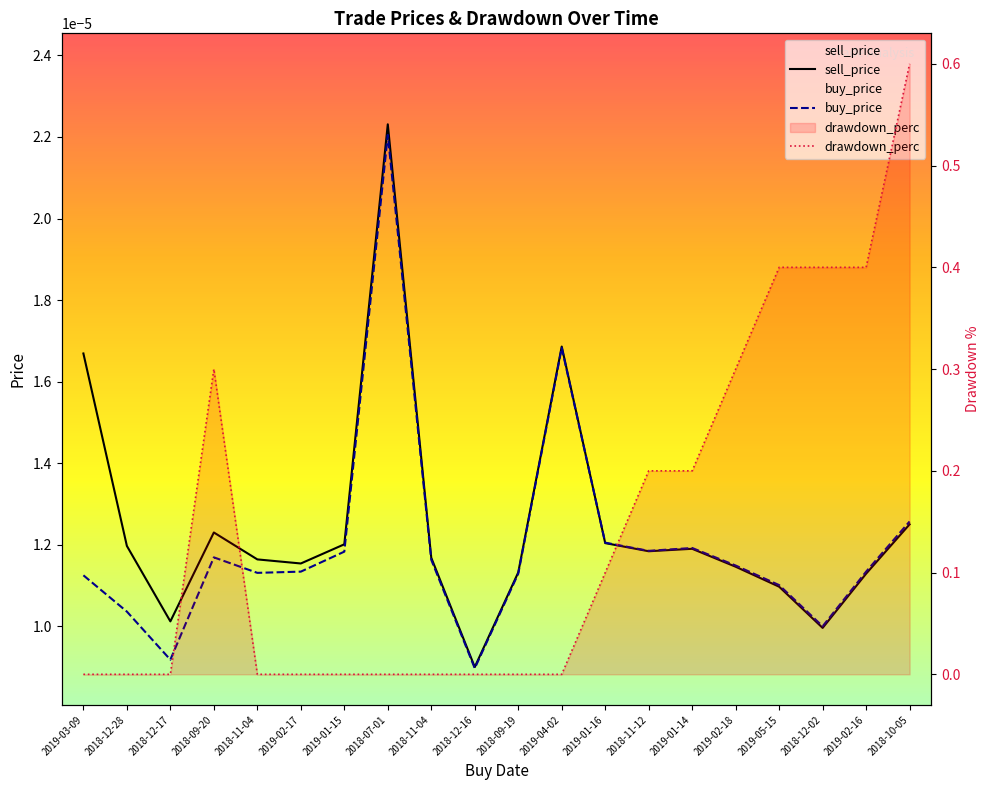

What are all the series names shown in the legend?

sell_price, buy_price, drawdown_perc